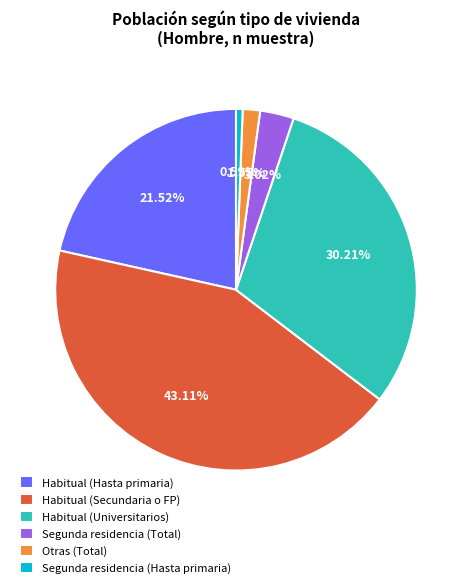

The Habitual (Hasta primaria) slice represents 22% of the pie. True or false?

True